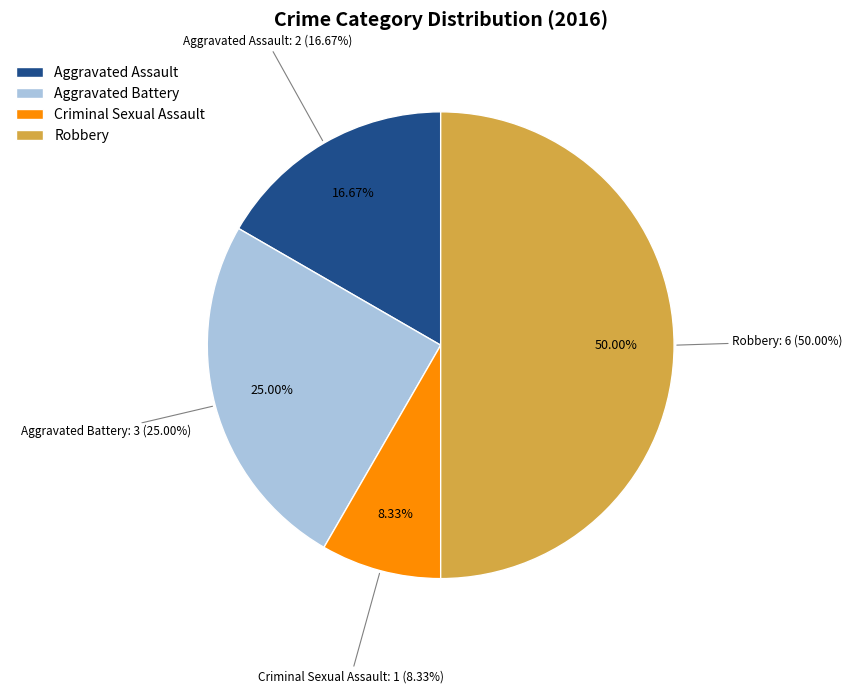

To the nearest percent, what is the difference between the Aggravated Assault and Criminal Sexual Assault slice percentages?

8%